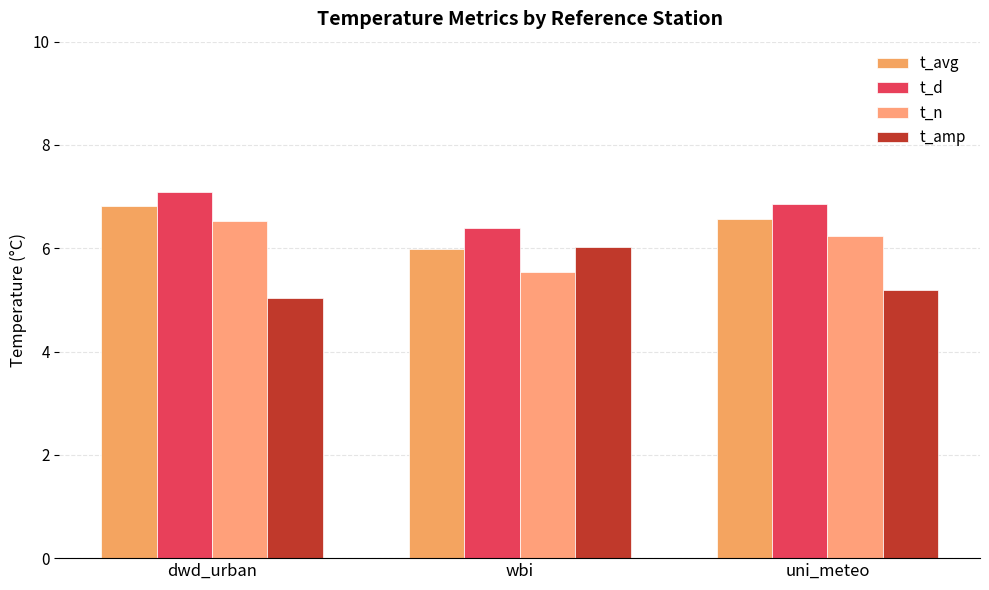

List the series in order of their overall mean, highest first.

t_d, t_avg, t_n, t_amp